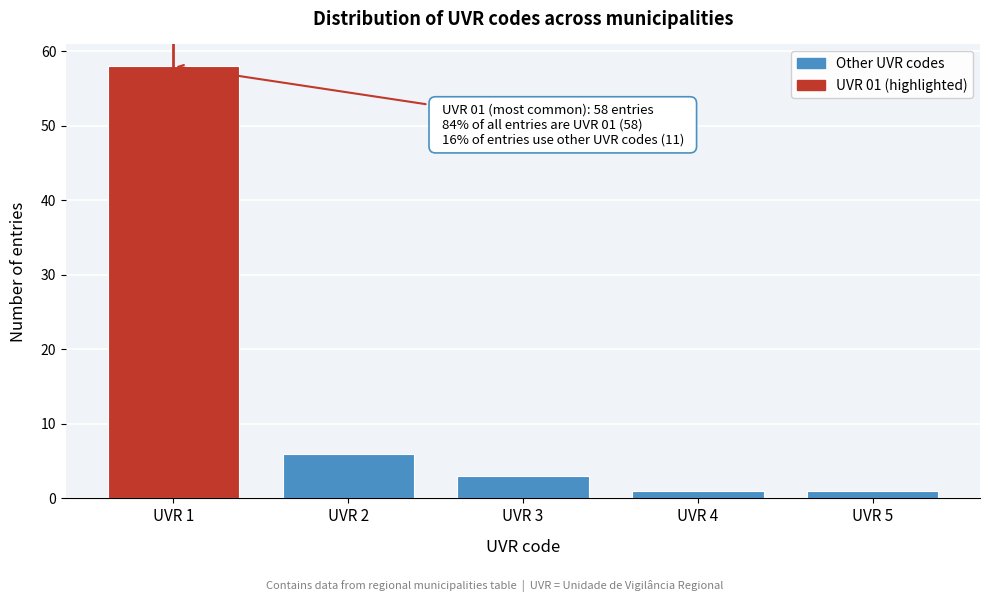

Reading left to right, transcribe all the data shown in this chart.

58	6	3	1	1